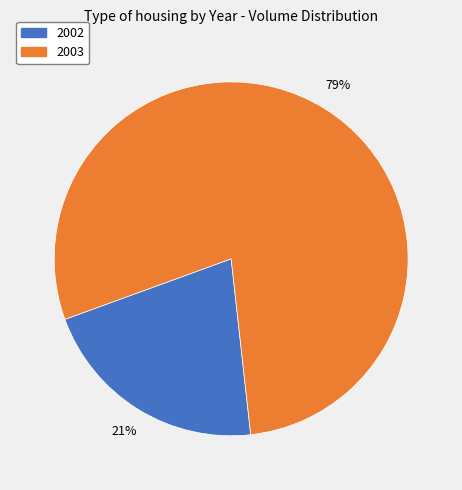

Is it true that 2003 is 79% of the pie?

True